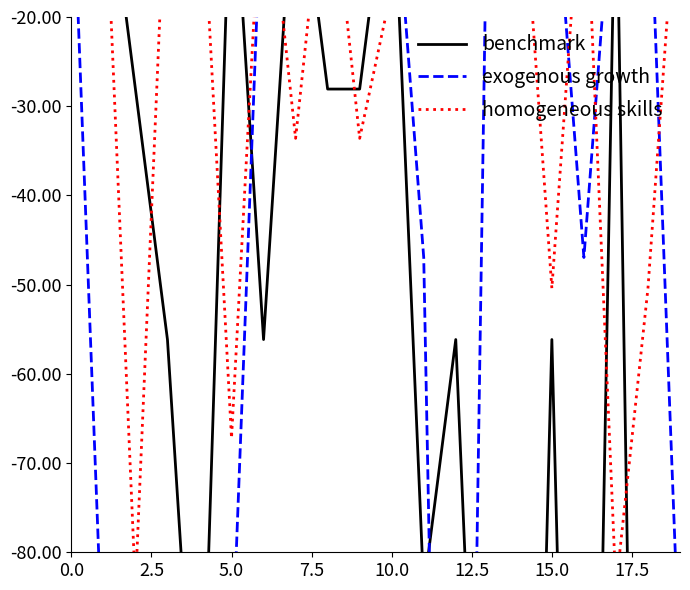

Reading left to right, extract all data points from this chart.

benchmark: -0.0	-0.0	-28.1	-56.2	-112.3	-0.0	-56.2	-0.0	-28.1	-28.1	-0.0	-84.2	-56.2	-140.4	-196.5	-56.2	-196.5	-0.0	-224.6	-196.5
exogenous growth: -0.0	-93.9	-140.9	-234.8	-93.9	-93.9	-0.0	-0.0	-0.0	-0.0	-0.0	-47.0	-234.8	-0.0	-0.0	-0.0	-47.0	-0.0	-0.0	-93.9
homogeneous skills: -0.0	-0.0	-84.0	-0.0	-0.0	-67.2	-0.0	-33.6	-0.0	-33.6	-16.8	-0.0	-0.0	-0.0	-0.0	-50.4	-0.0	-84.0	-50.4	-0.0